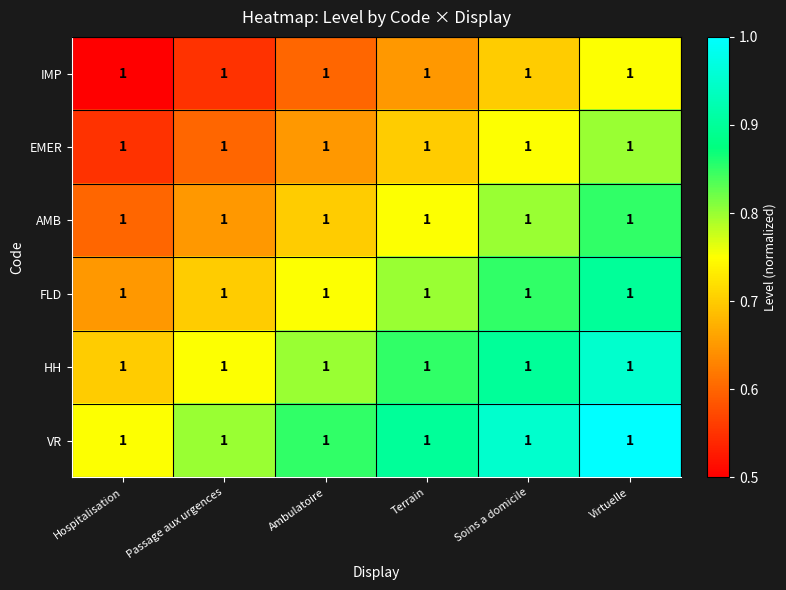

What is the difference between the maximum and second lowest values in the FLD series?

0.2